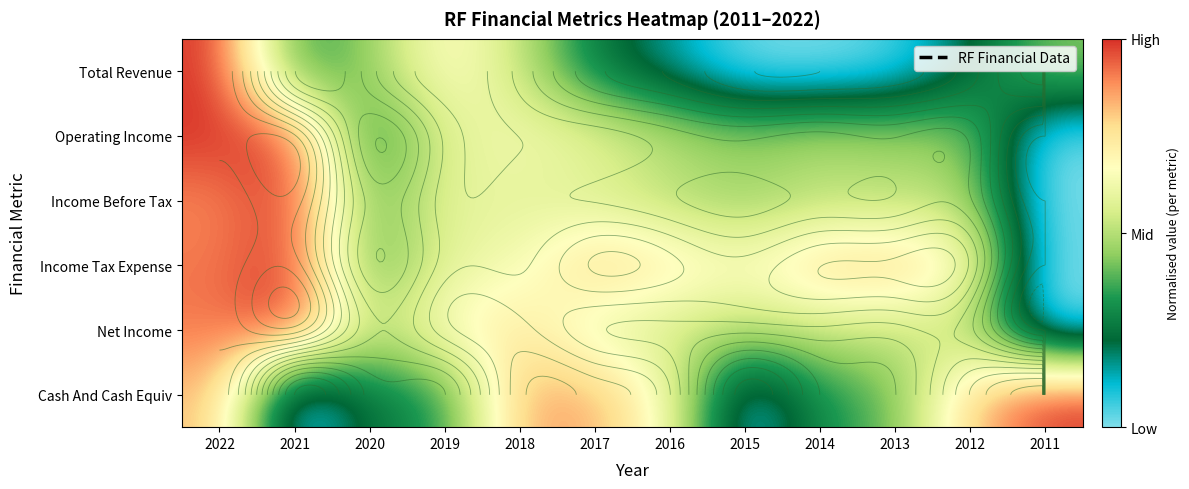

At which category does the chart reach its peak across all series?

2022